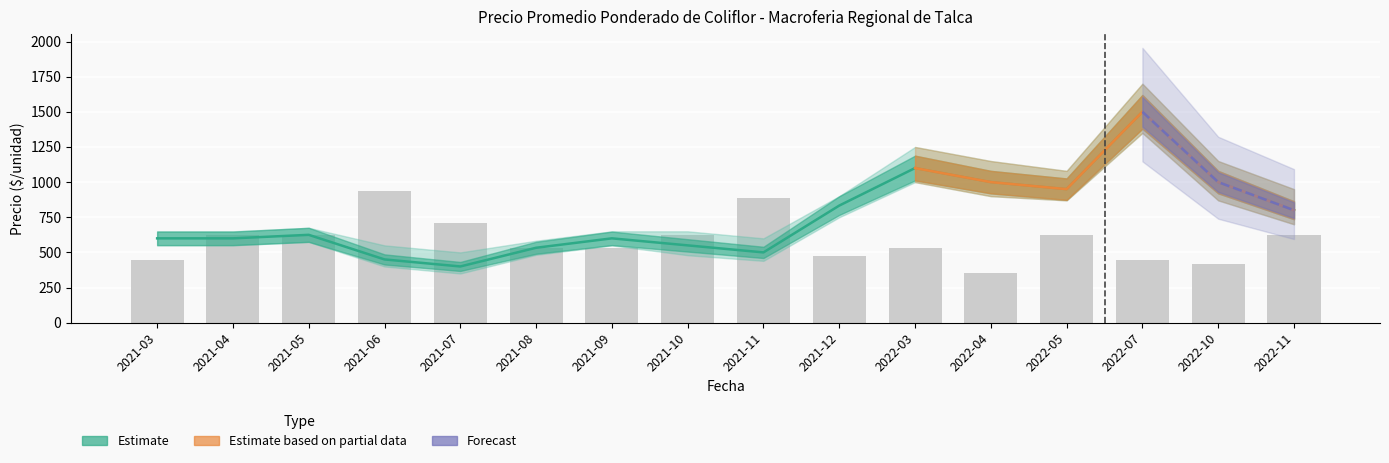

At which label is Precio promedio ponderado closest to 950?

2022-05